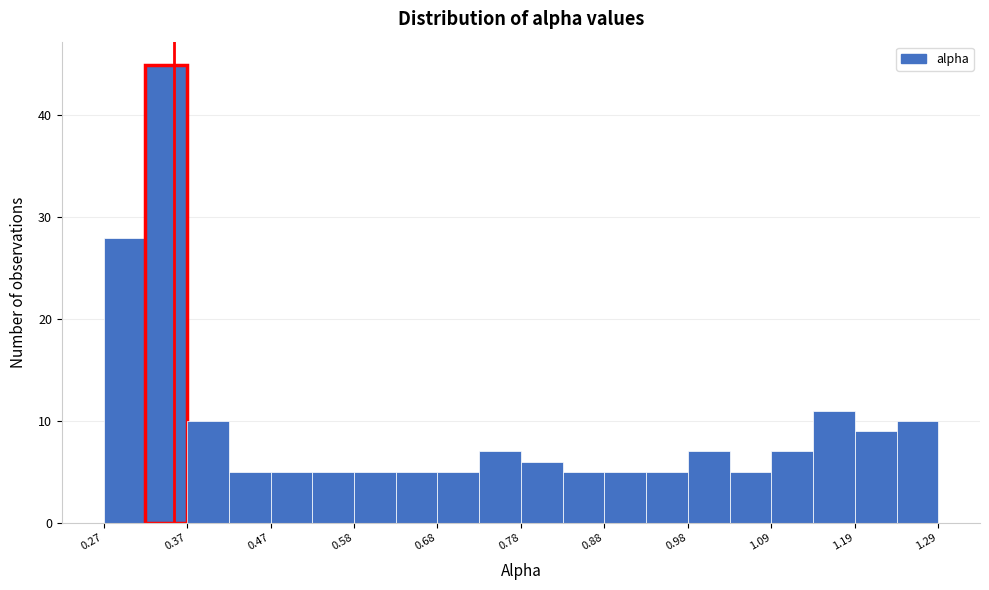

Around what value on the x-axis is the tallest bar? Give the approximate position of its centre, as read against the axis.

0.34